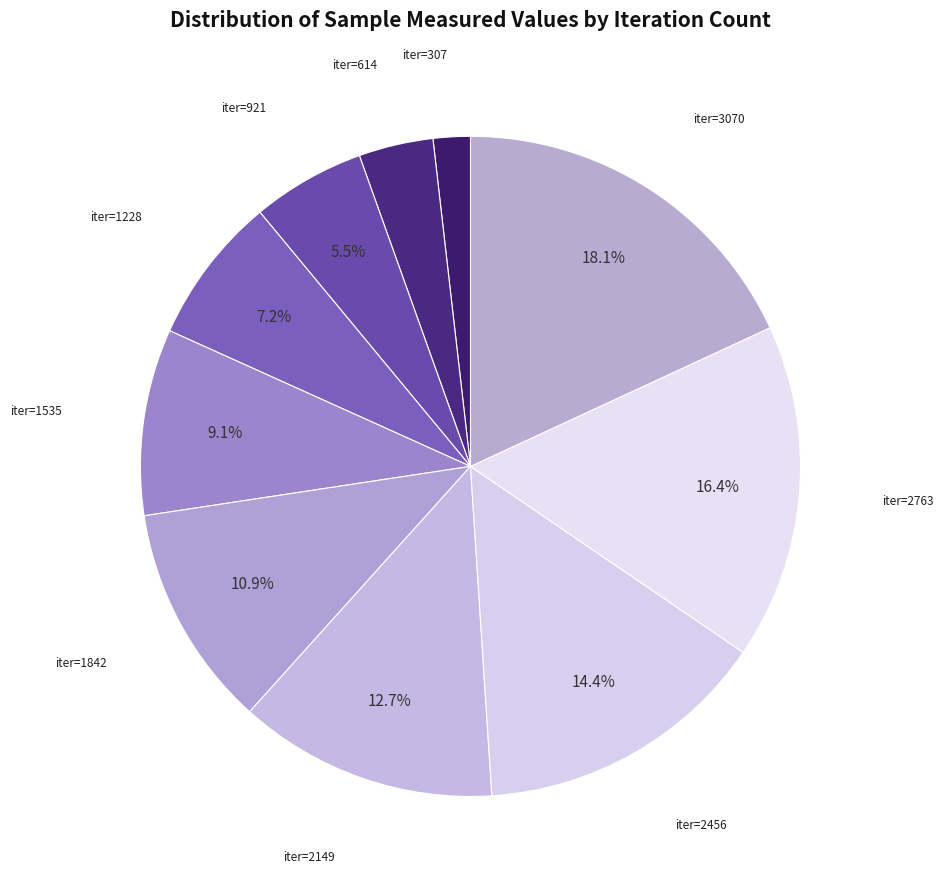

How many slices are in this pie chart?

10